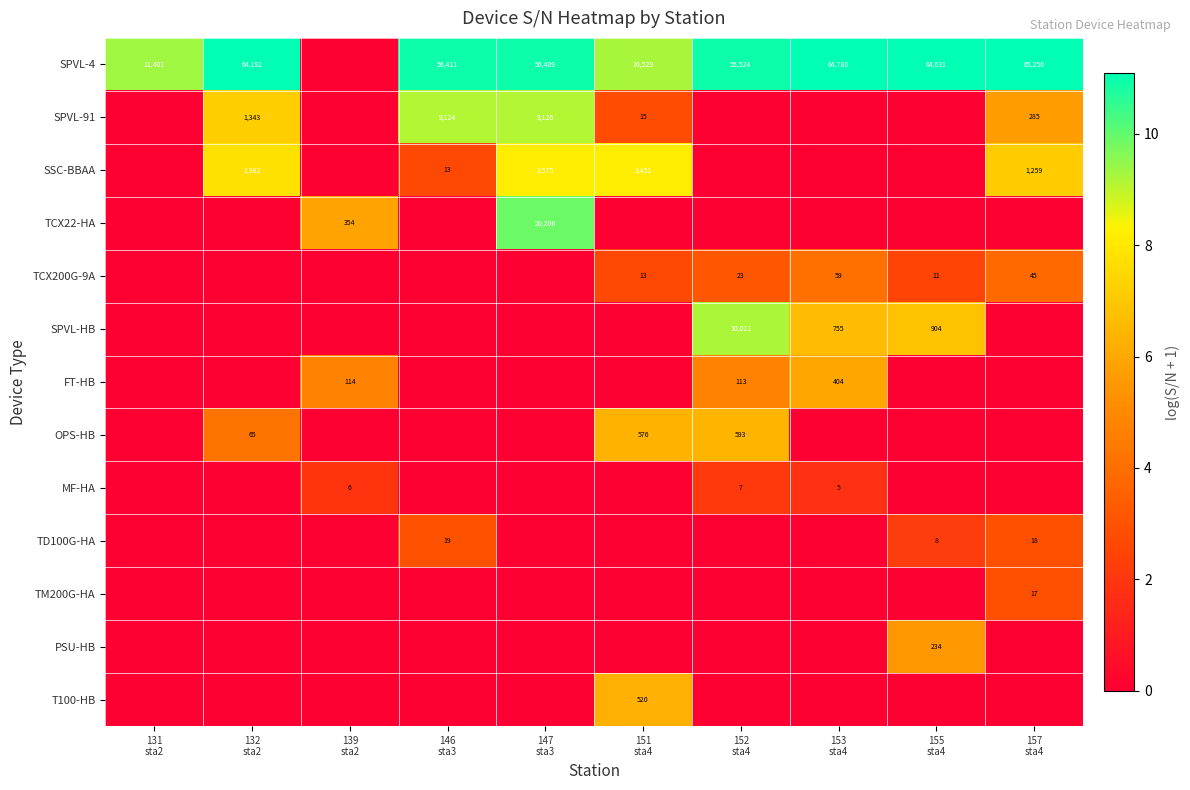

True or false: FT-HB has a value of -2.2 at 146 sta3.

False